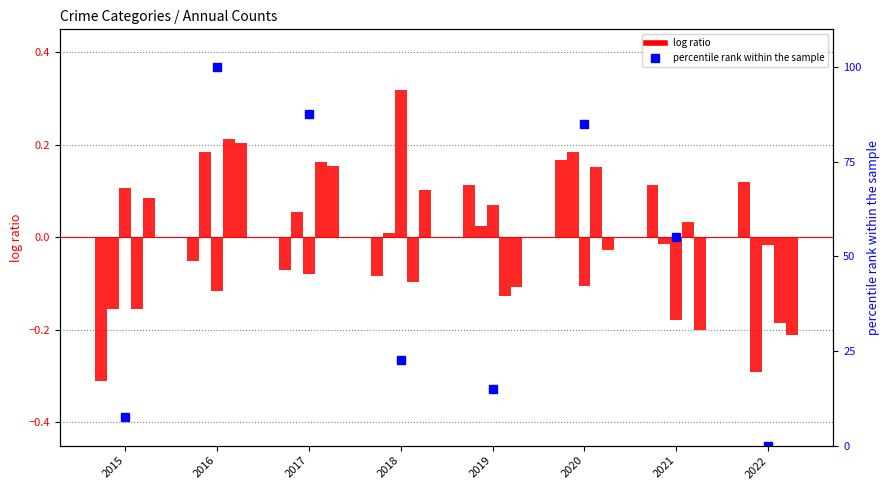

At how many categories does at least one series exceed 59?

3